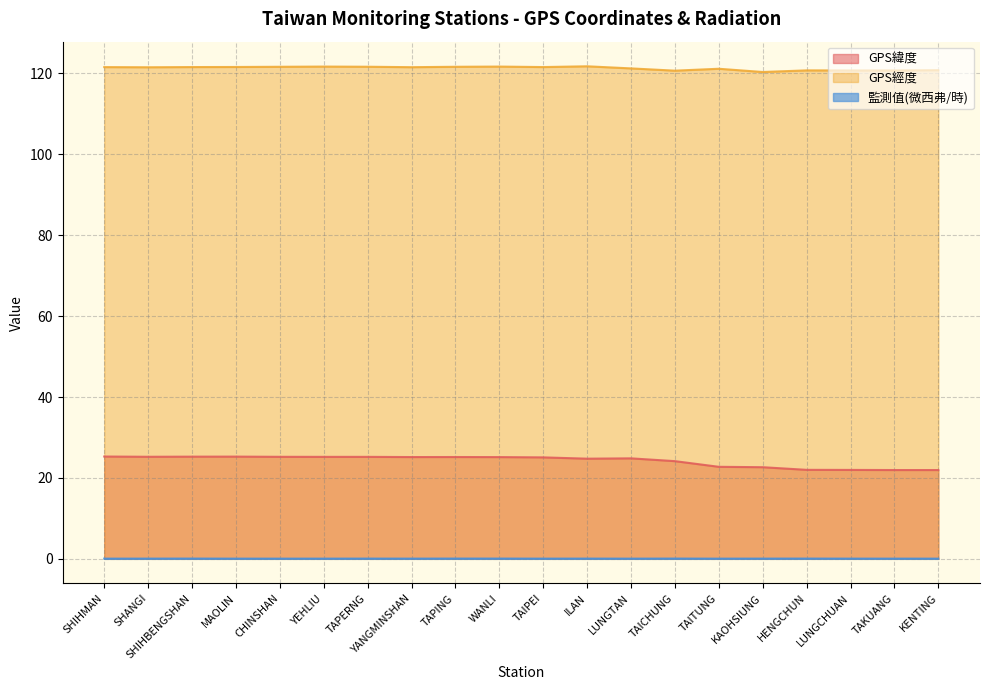

What is the total value across all series at TAPING?

146.9